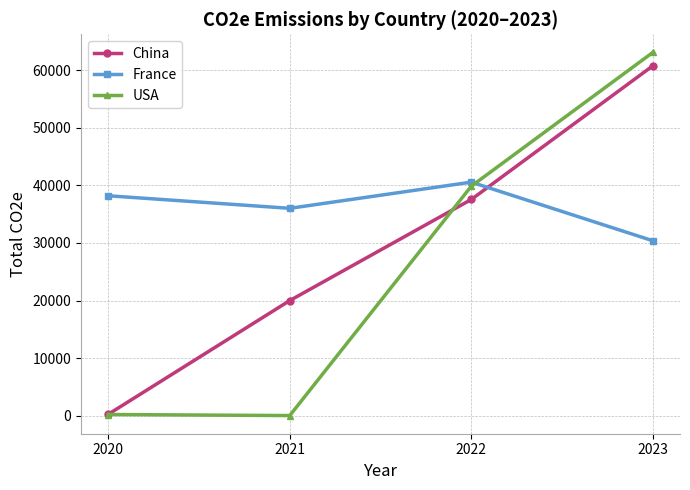

What is the sum of the China values at 2023 and 2020?

61014.0